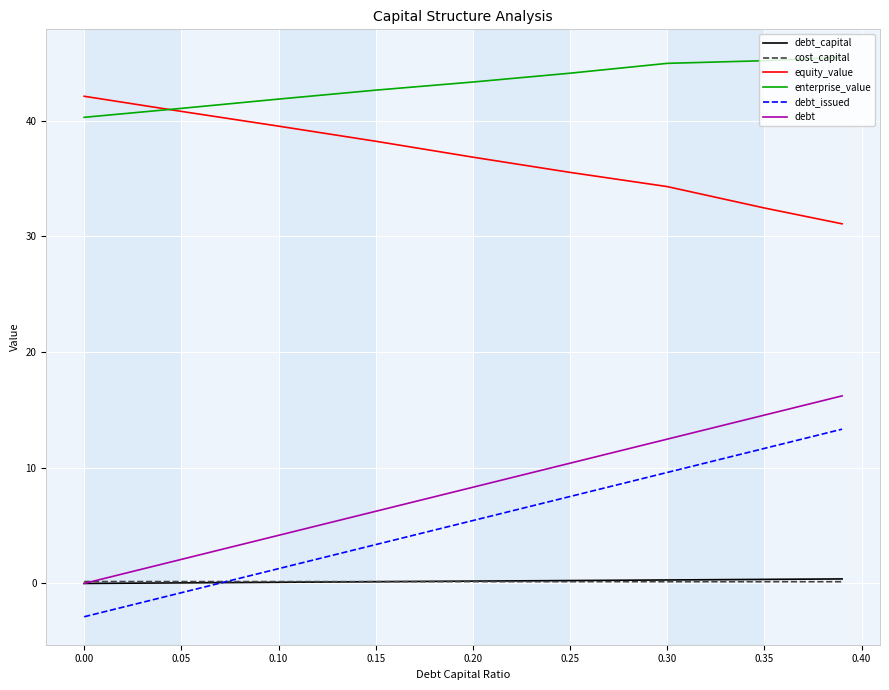

True or false: enterprise_value and debt_issued intersect in this chart.

False